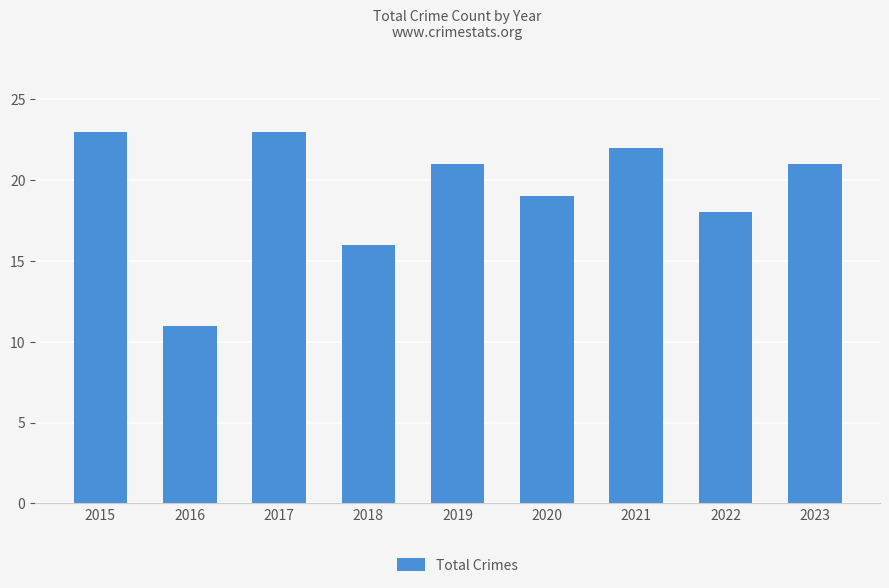

True or false: the data shows 4 at 2018.

False